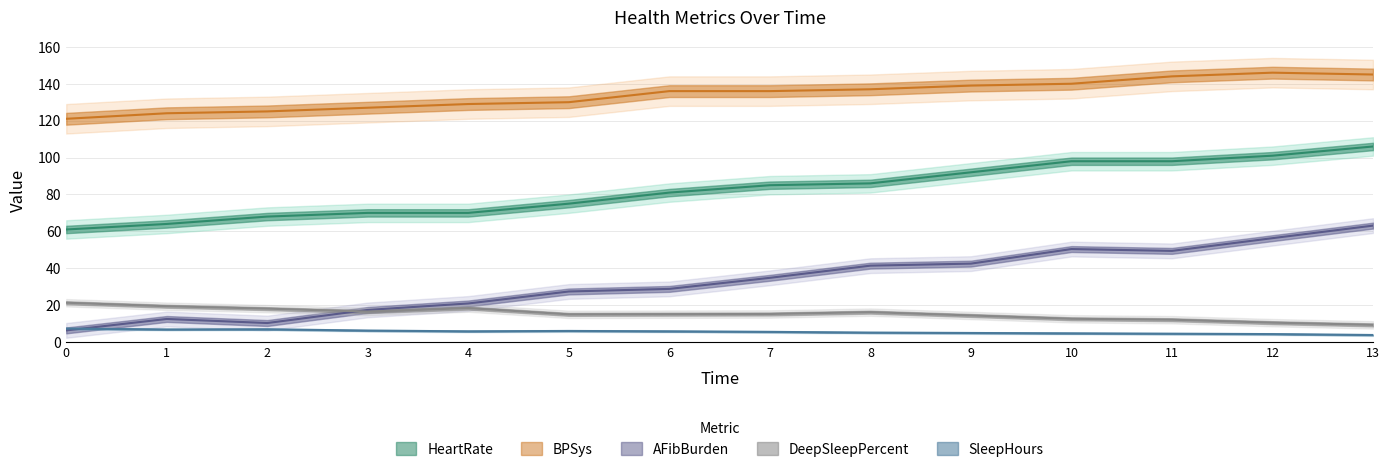

Which series changed the most between 6 and 13?

AFibBurden